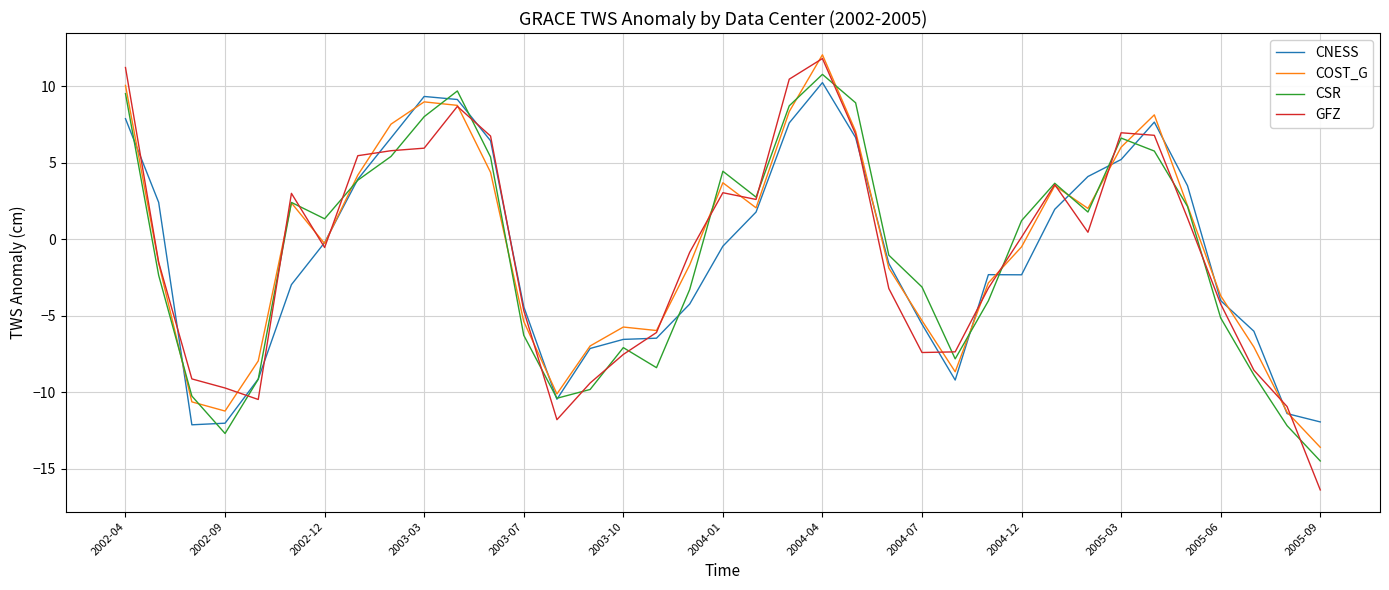

Which series has the largest total across all categories?

COST_G